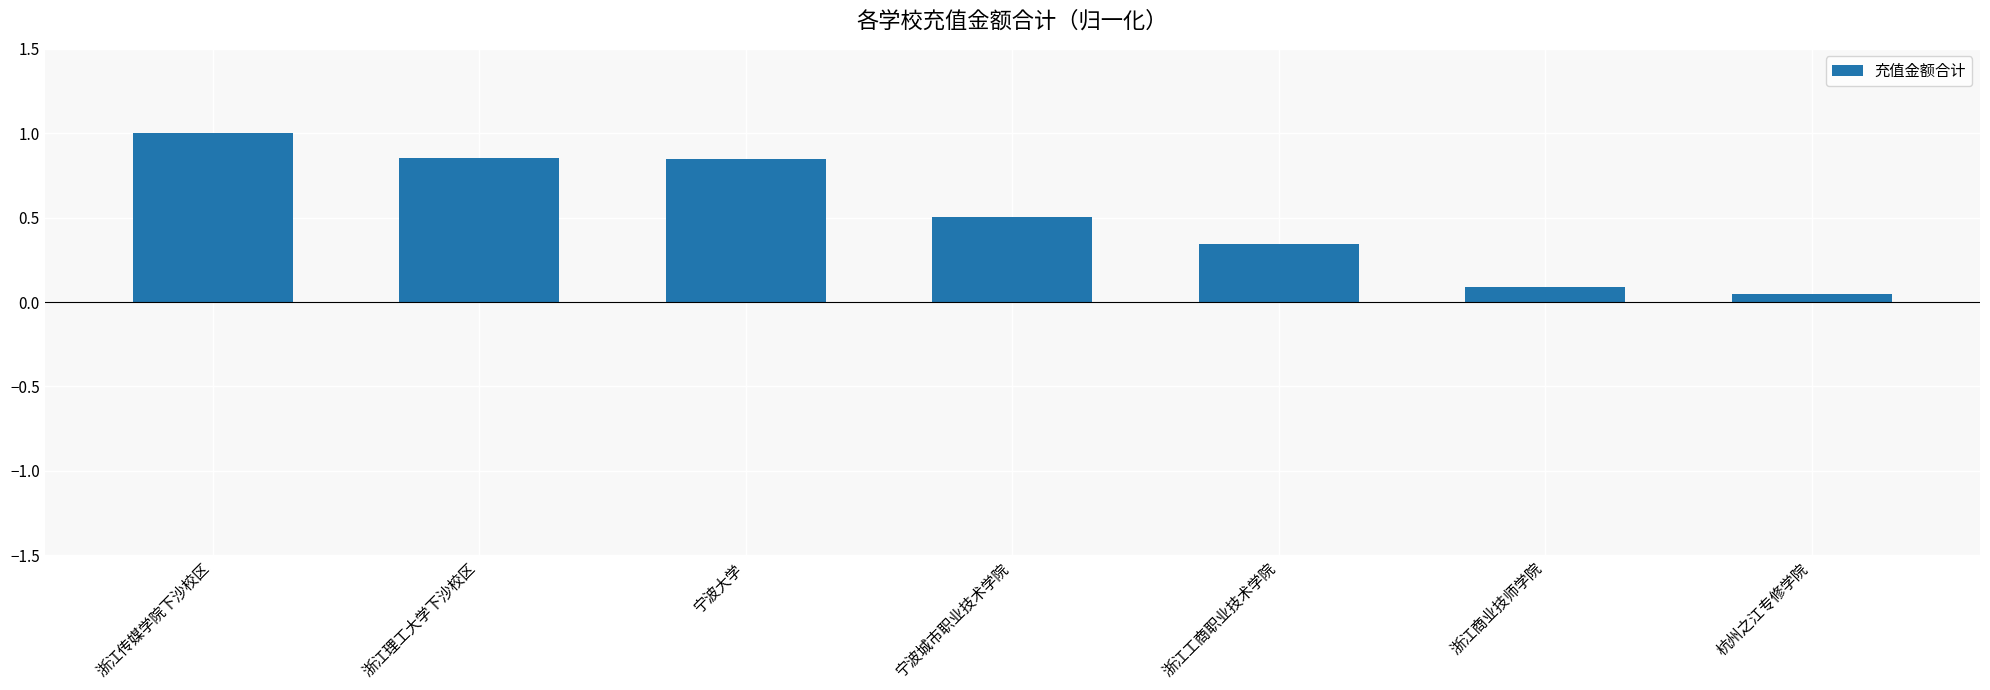

What is the approximate value at 浙江商业技师学院?

0.1